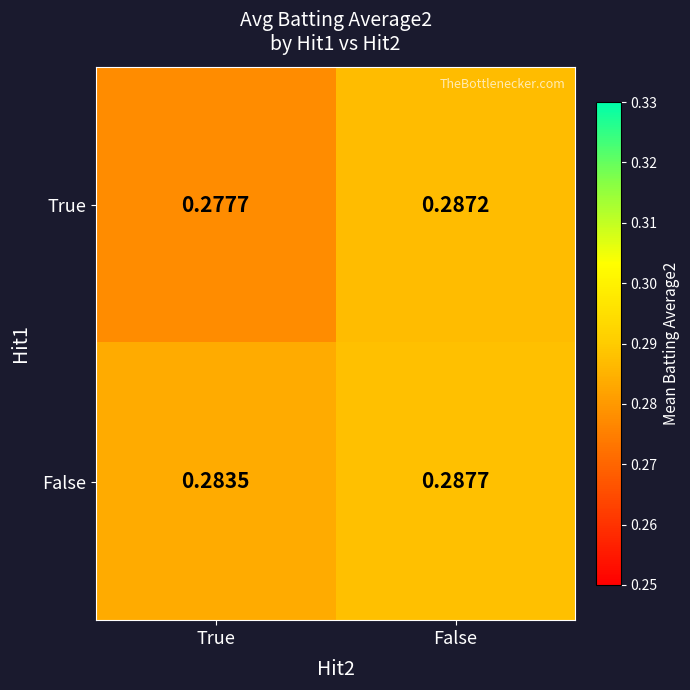

List the series in order of their peak value, lowest first.

True, False